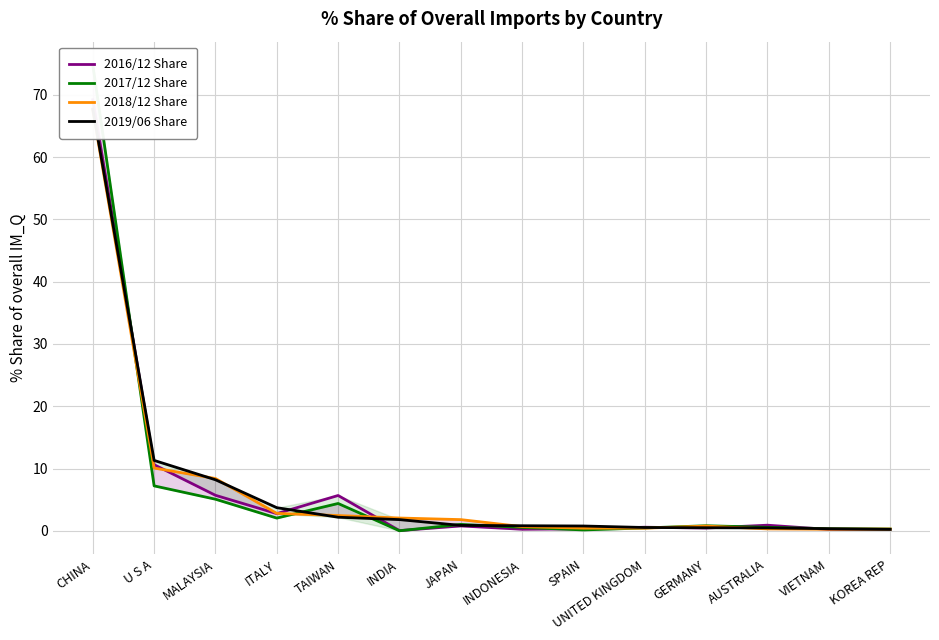

What is the difference between the maximum and minimum values in the 2019/06 Share series?

67.5